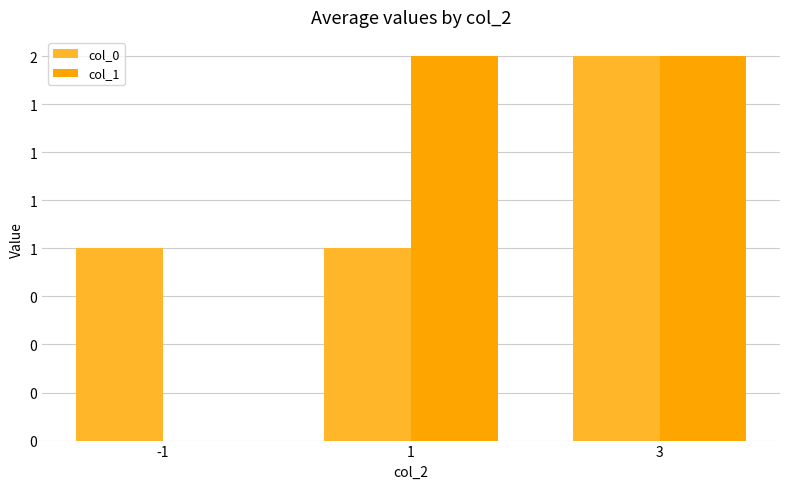

What are all the series names shown in the legend?

col_0, col_1